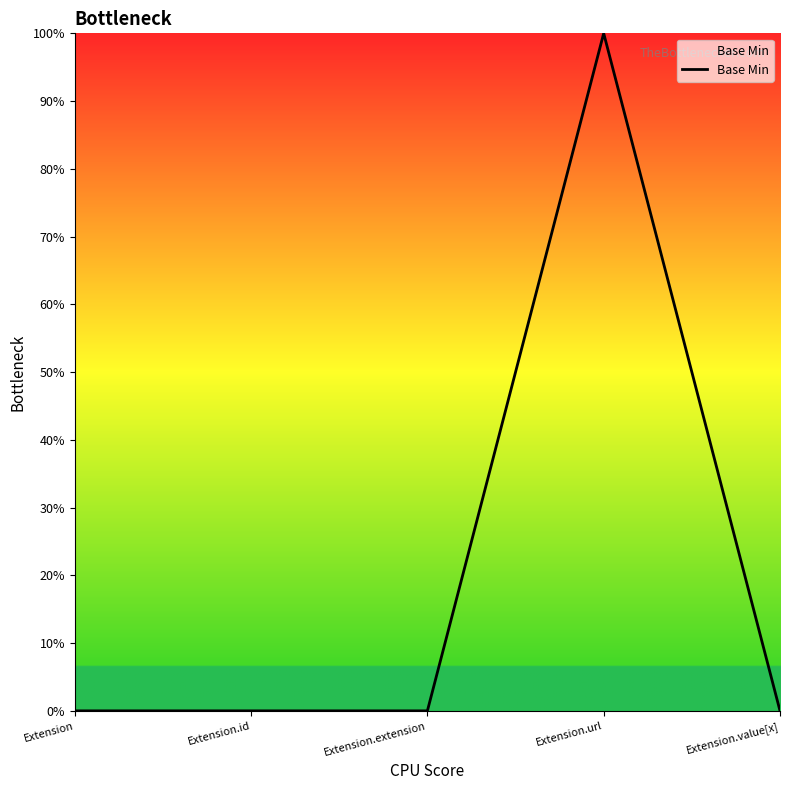

How many categories are shown in the chart?

5